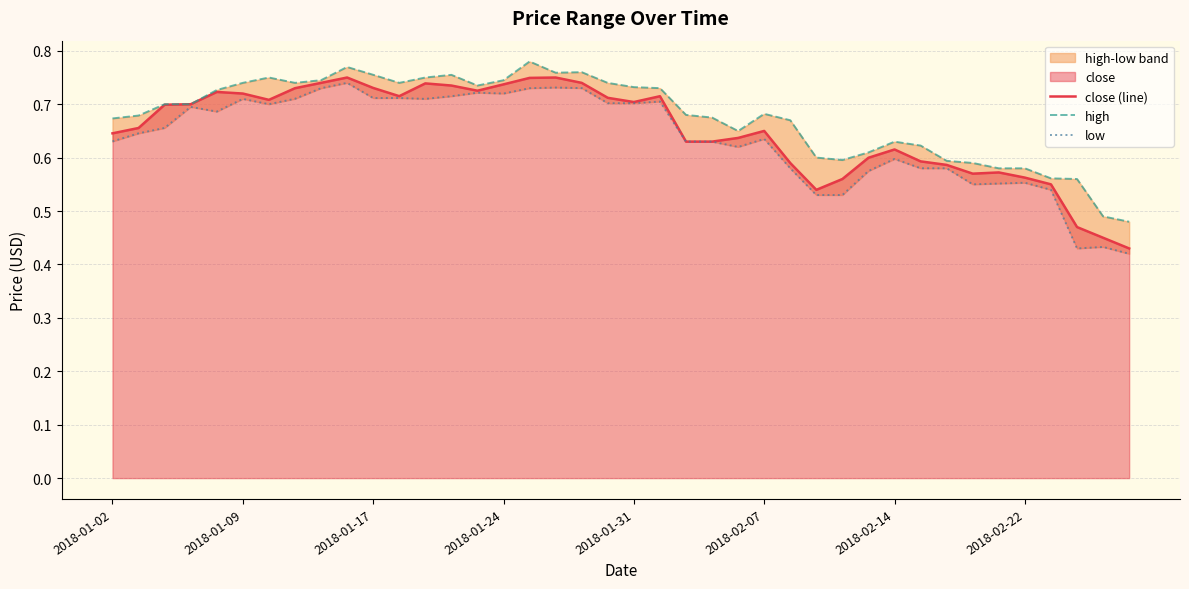

Which has a higher value, 38 or 35?

35